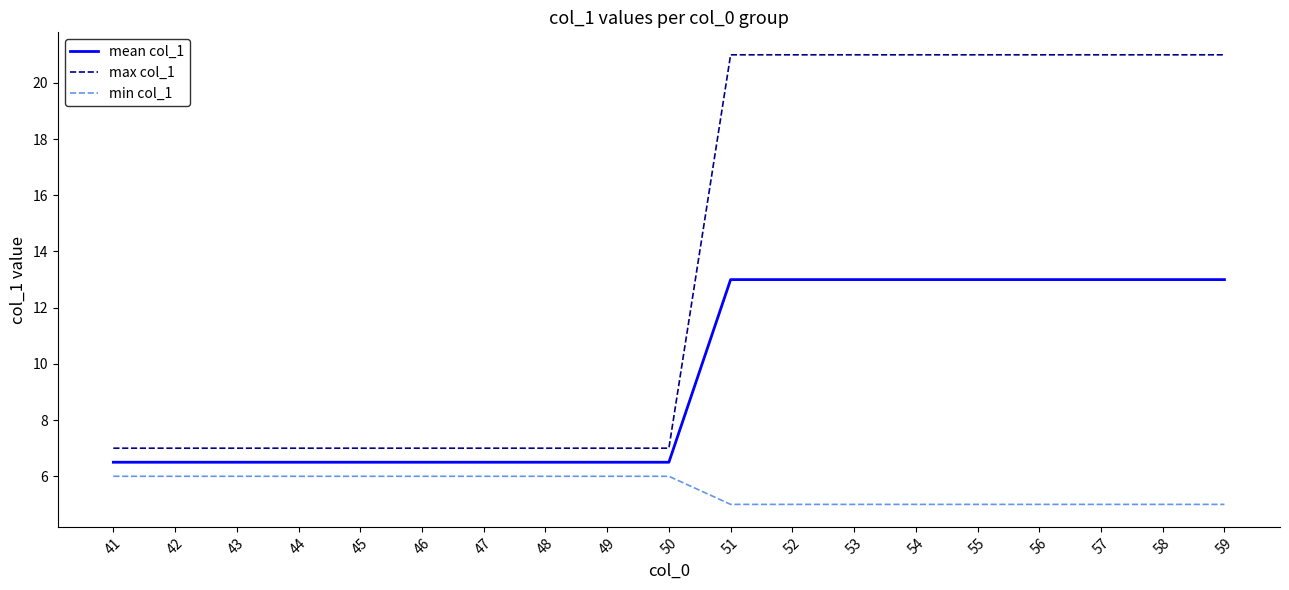

At 47, list the series in order from smallest to largest.

min col_1, mean col_1, max col_1